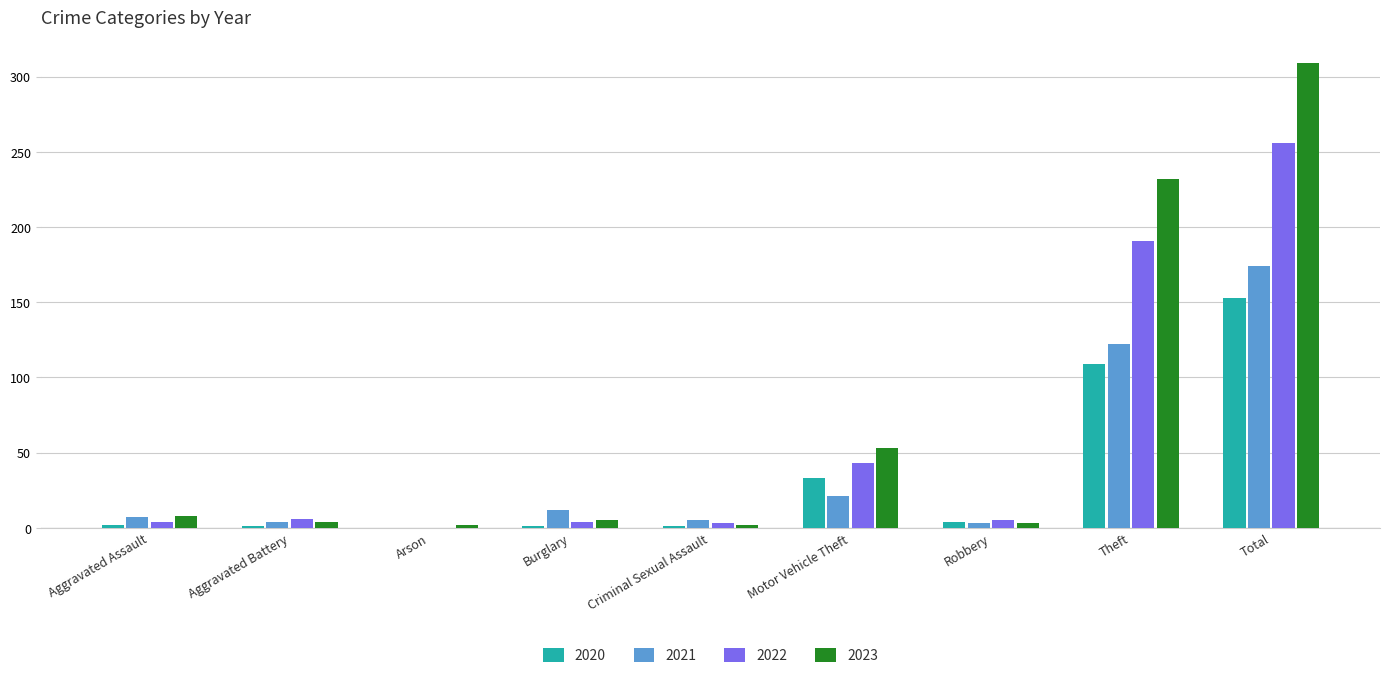

What is the sum of all 2022 values?

512